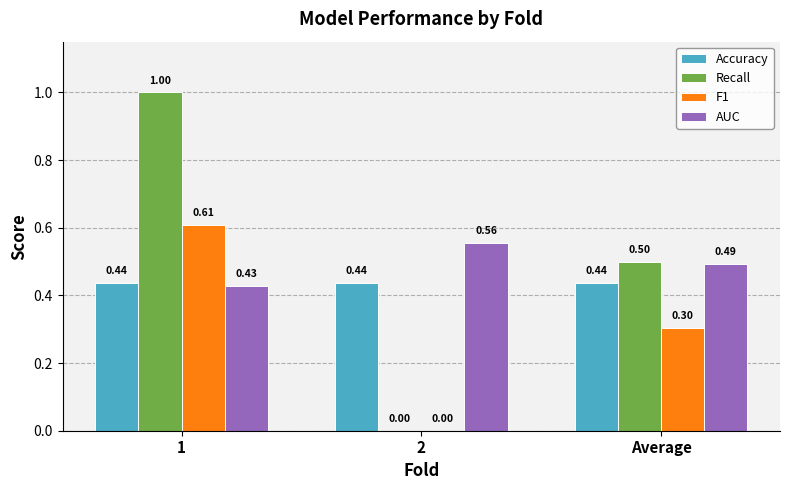

What is the difference between the Recall values at 2 and Average?

0.5